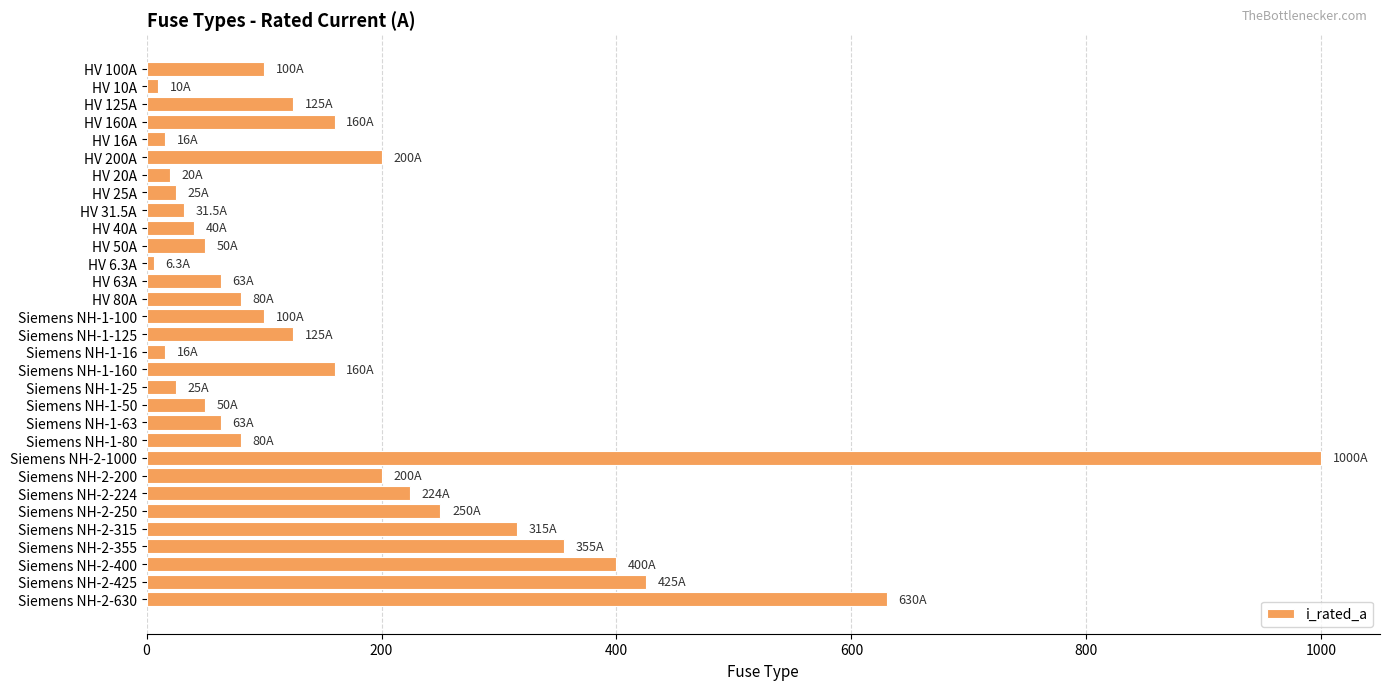

What is the label of the 4th bar from the bottom?

Siemens NH-2-355